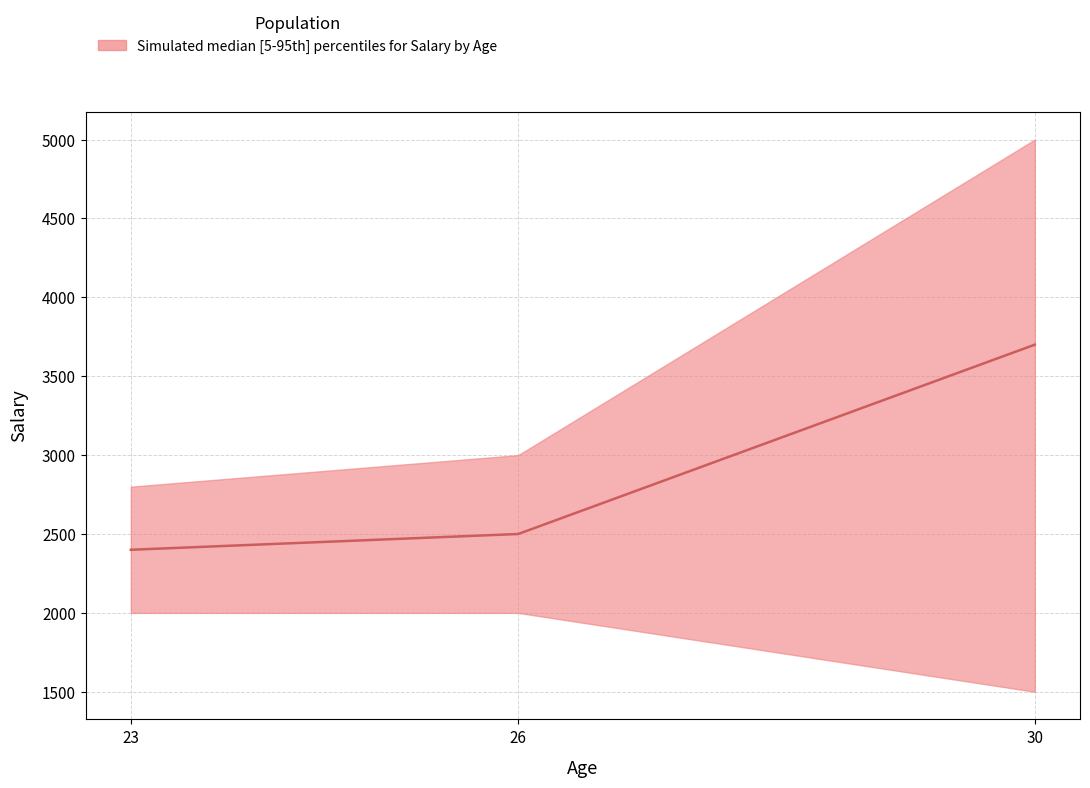

What value does the data have at 23, to the nearest 10?

2400